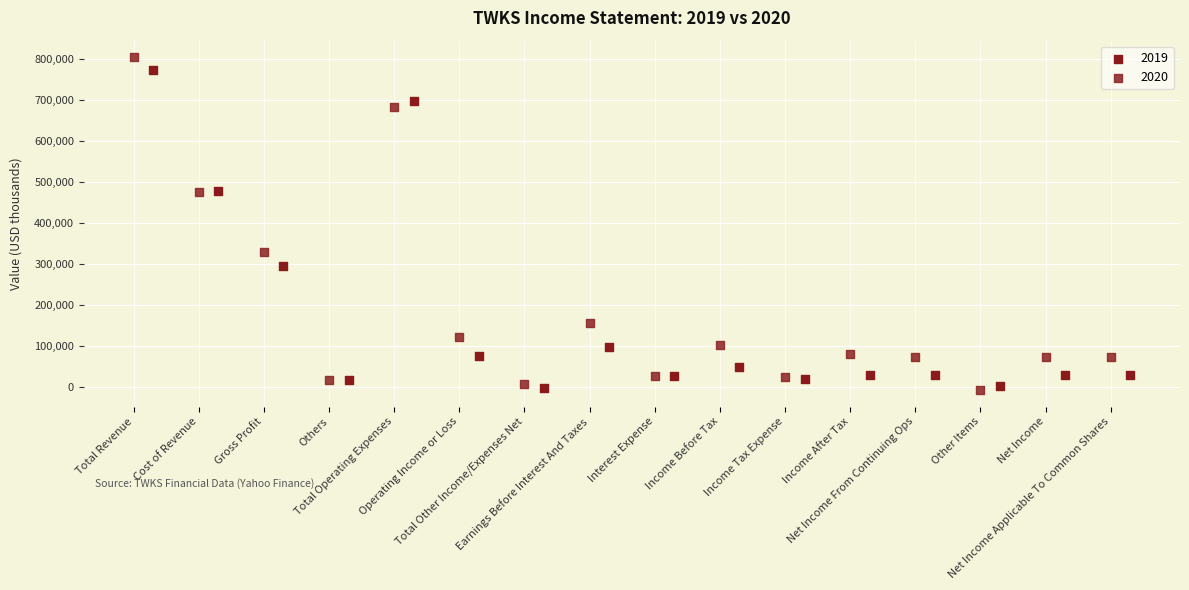

Which series has the widest spread of Y values?

2020